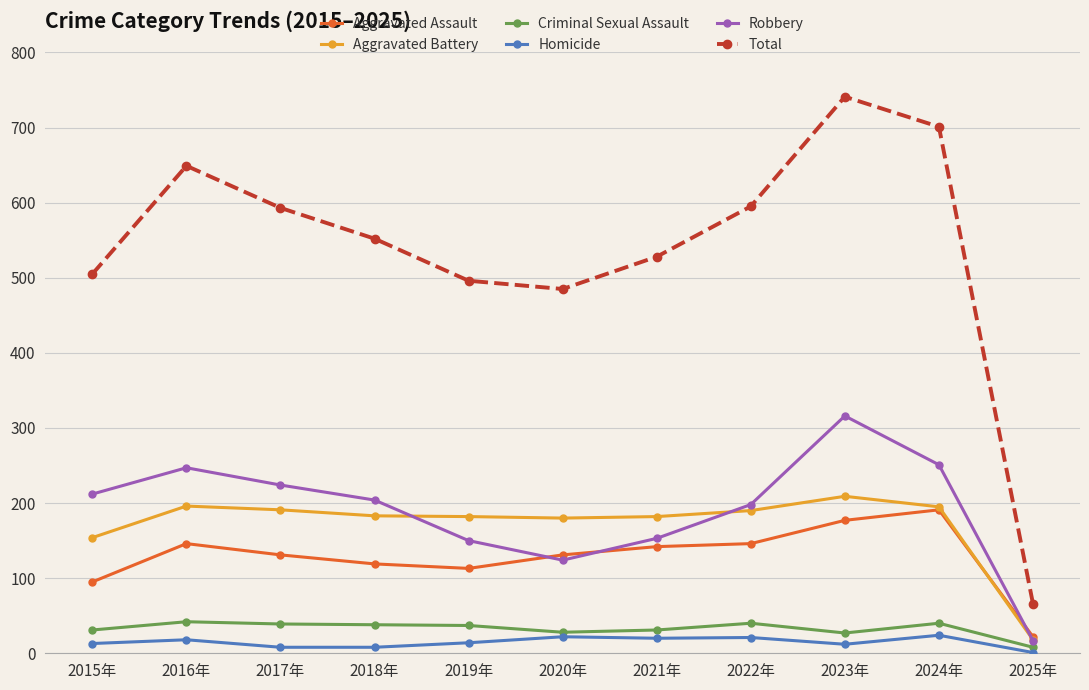

True or false: Homicide and Robbery intersect in this chart.

False